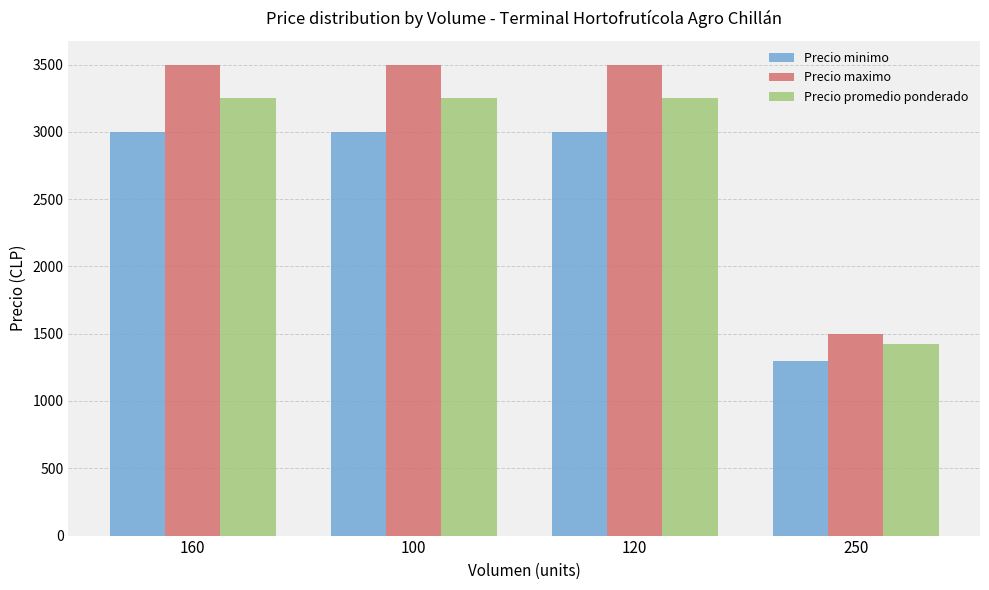

The value of Precio maximo at 250 is 1500. True or false?

True